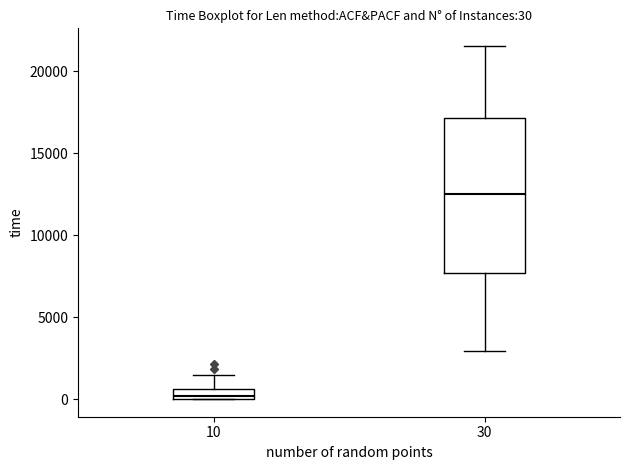

Which box is the tallest, from its lower edge to its upper edge?

30